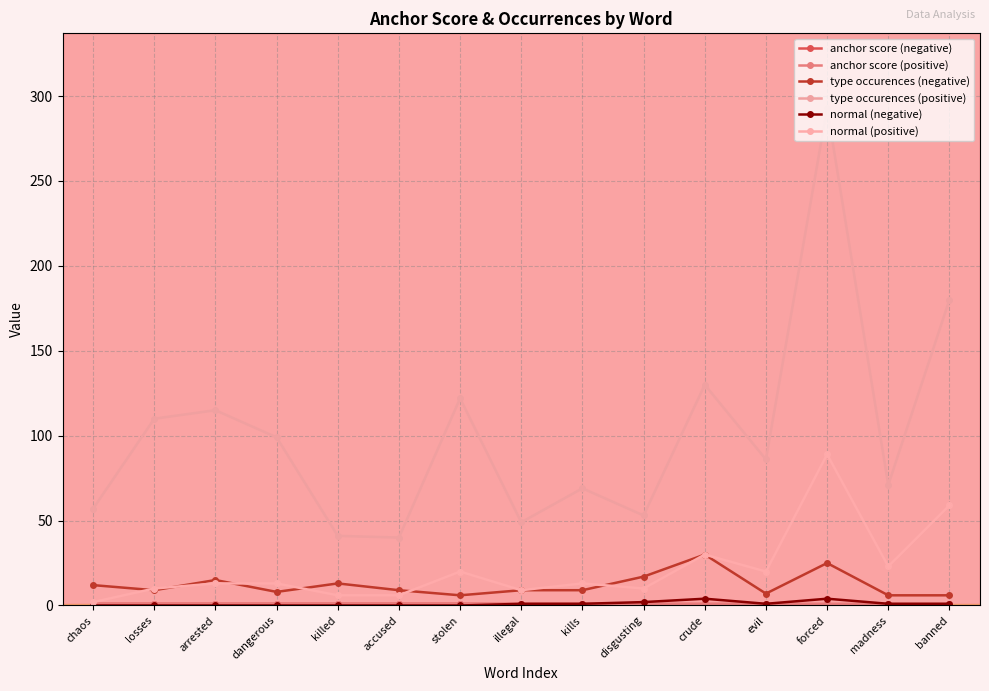

Between evil and illegal, which is larger?

illegal